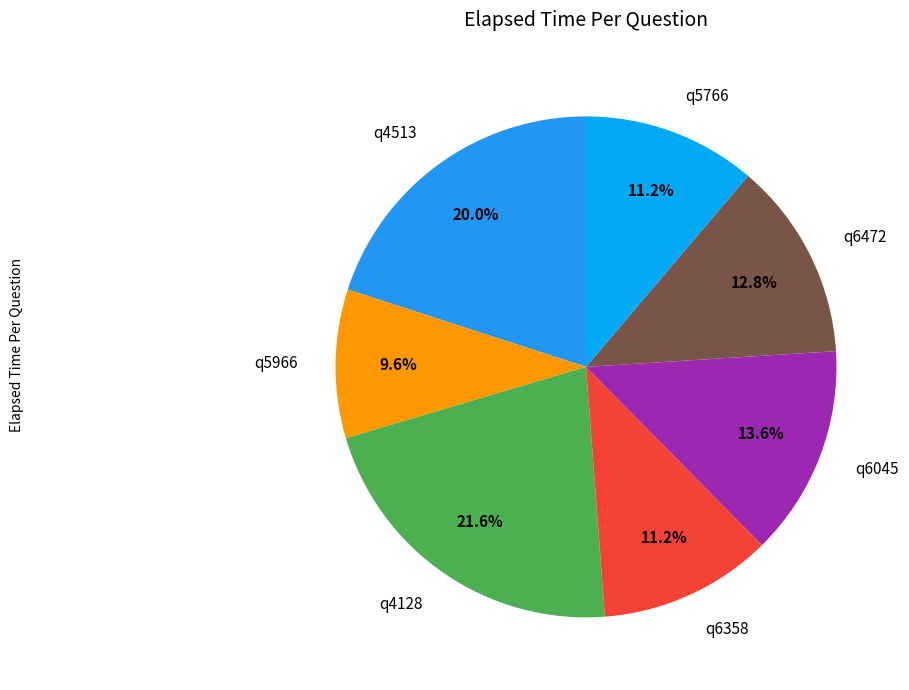

What is the largest slice in the pie chart?

q4128